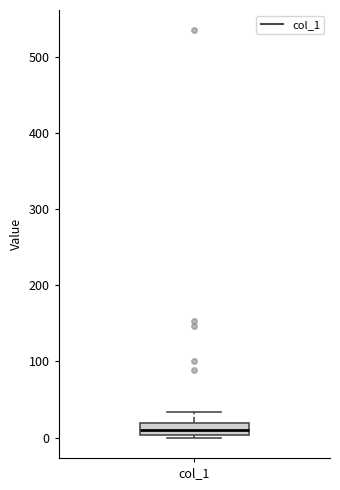

Where is the upper edge of the box for col_1 on the y-axis? The values are not printed on the chart, so give them approximately, as read against the axis.

20